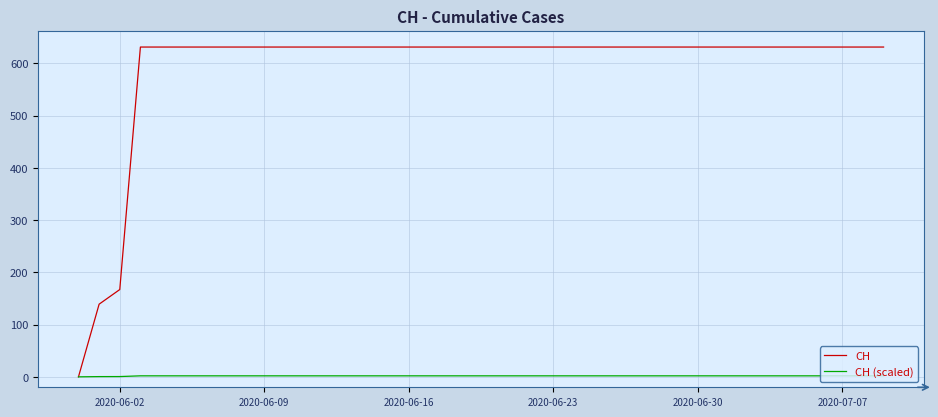

What is the maximum value for CH?

631.0